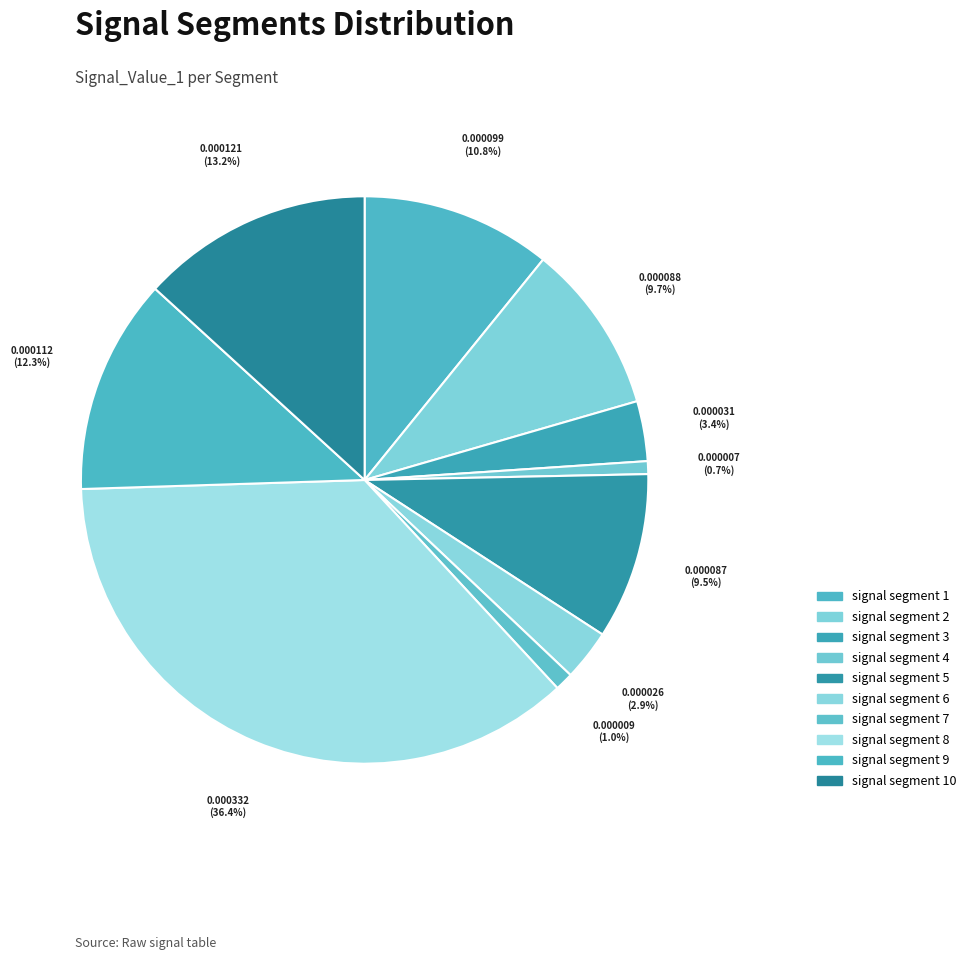

What is the largest slice in the pie chart?

signal segment 8